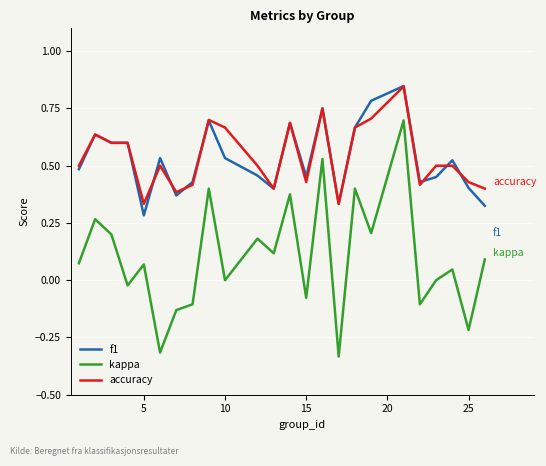

Which series has the largest range (max minus min)?

kappa